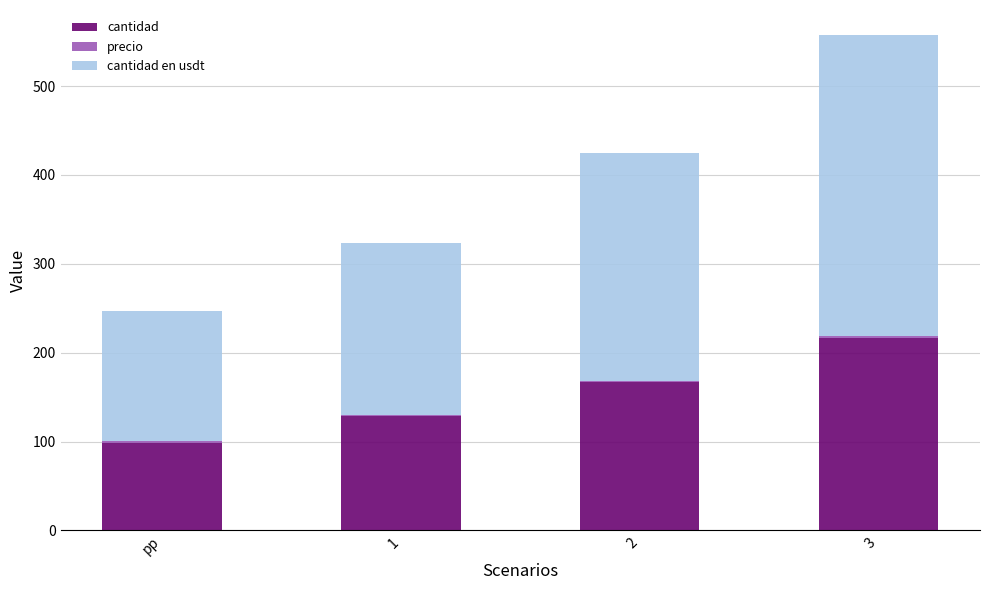

Are the bars horizontal?

No